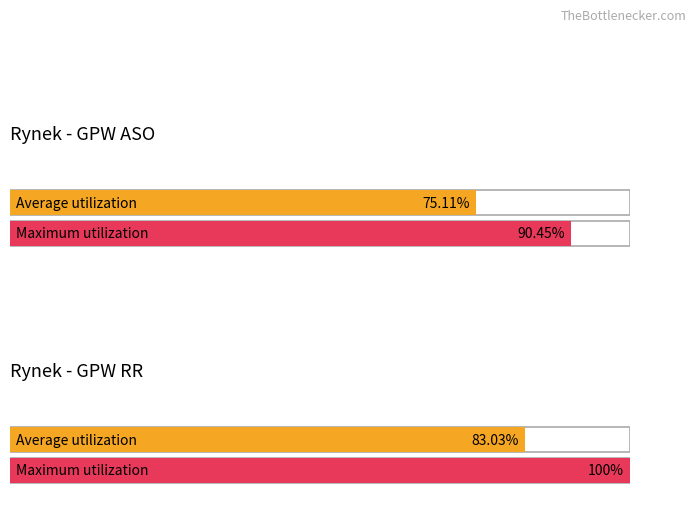

Where does the Average utilization series first go above 83?

GPW RR